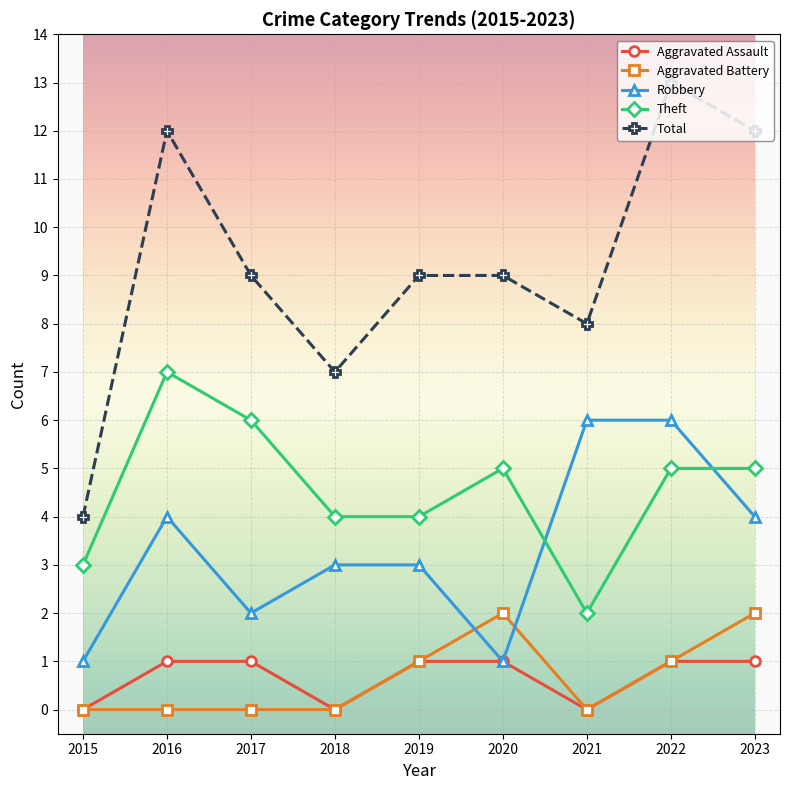

What is the value of the Aggravated Battery point at the 9th from the left?

2